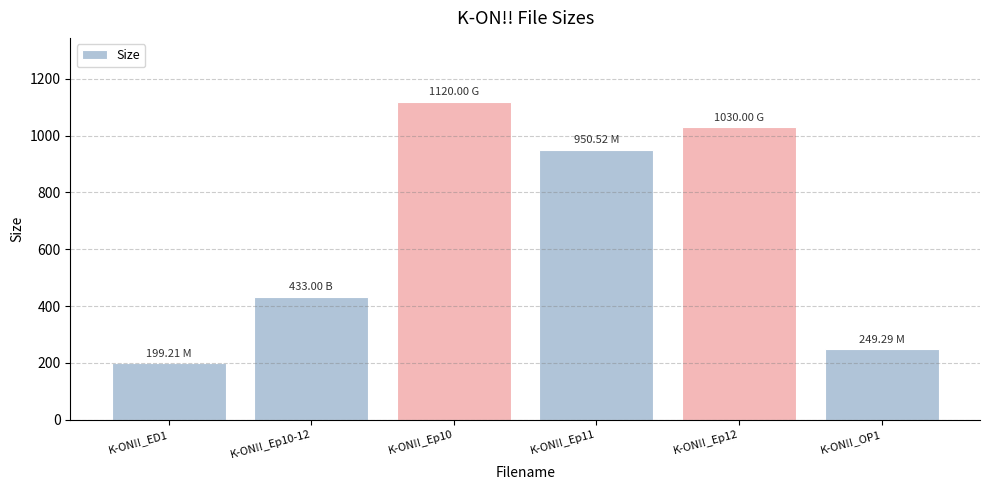

Which category has the highest value across all series?

K-ON!!_Ep10